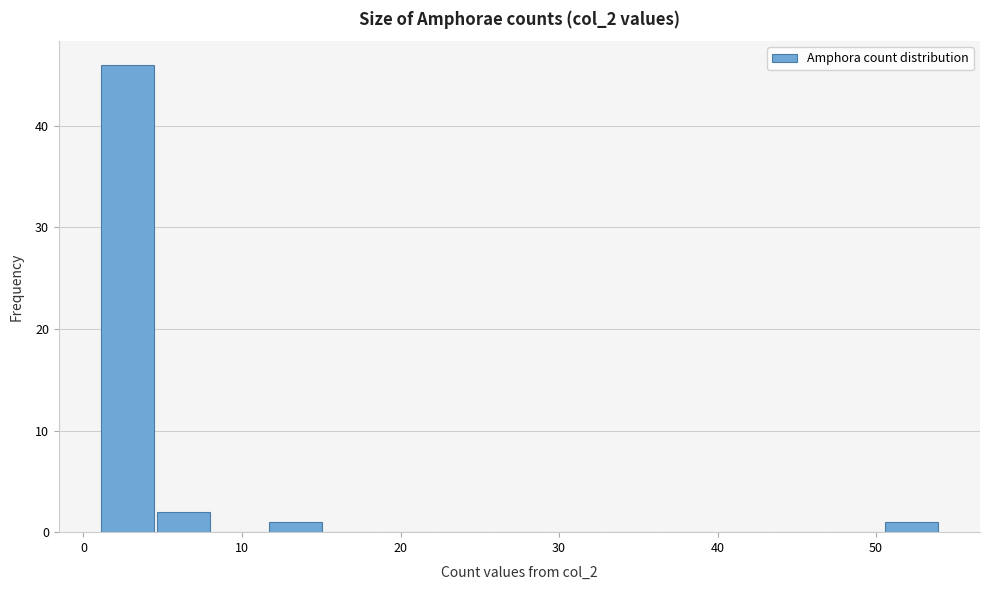

Around what value on the x-axis is the tallest bar? Give the approximate position of its centre, as read against the axis.

3